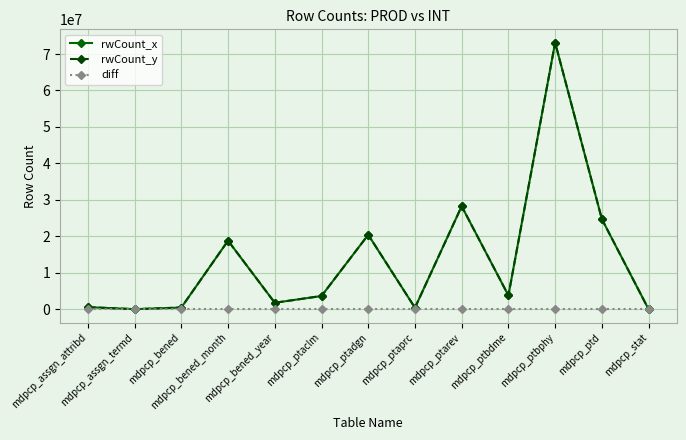

Is it true that rwCount_y equals 710648 at mdpcp_bened_year?

False